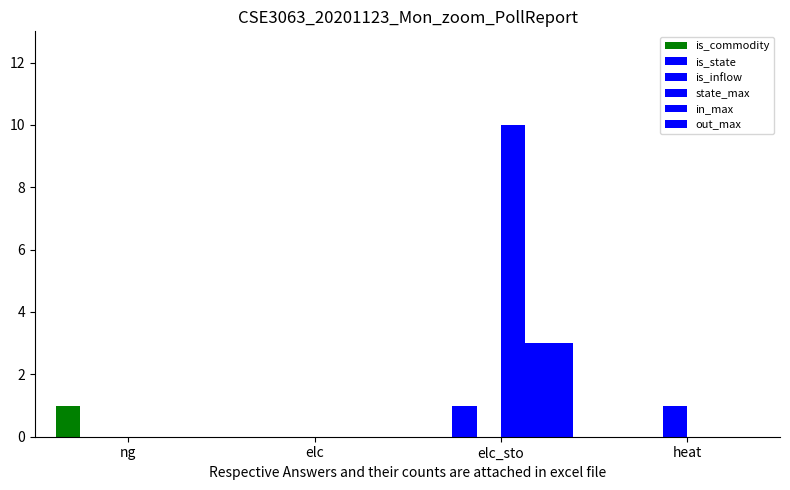

How many data points does each series have?

4